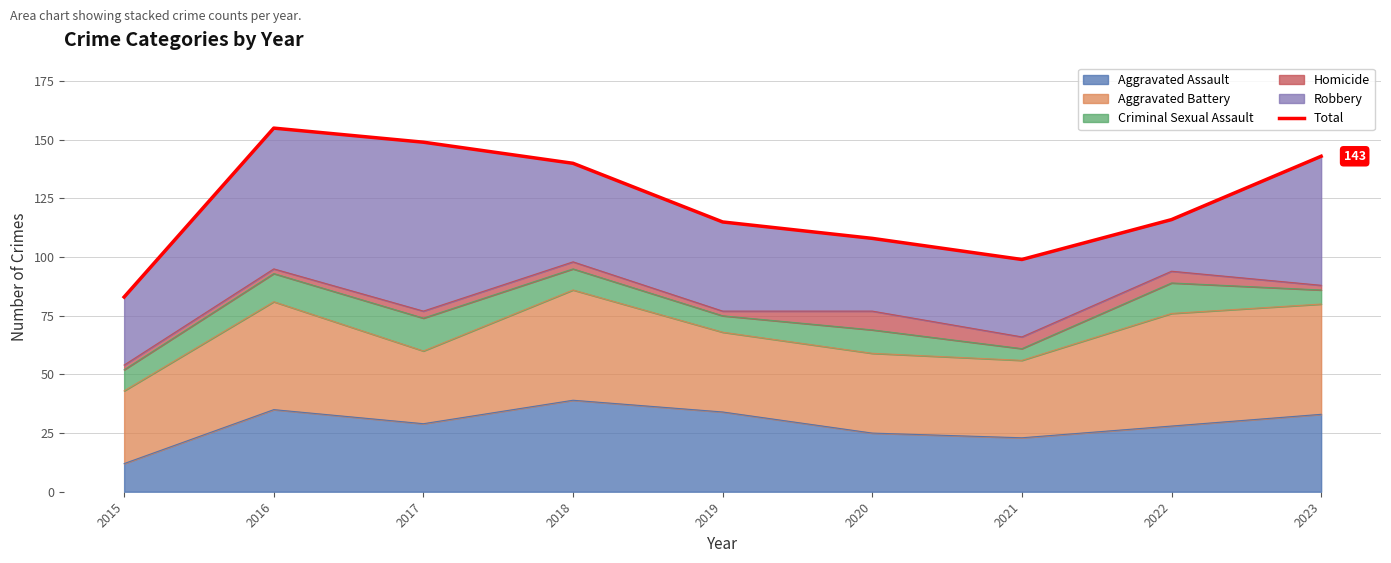

Reading left to right, transcribe all the data shown in this chart.

83	155	149	140	115	108	99	116	143